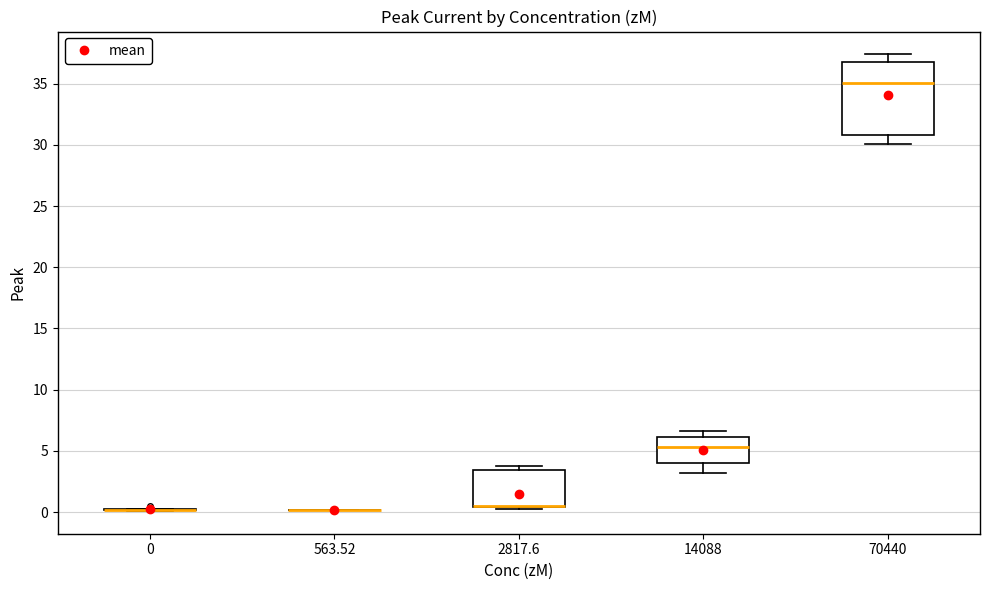

Reading left to right, read every box against the y-axis: the position of its median line, the range the box covers, and the ends of its whiskers. The values are not printed on the chart, so give them approximately, as read against the axis.

0: box collapsed to a line at 0.0, whiskers 0.0 to 0.0
563.52: box collapsed to a line at 0.0, whiskers 0.0 to 0.0
2817.6: median 0.5 (drawn on the box's lower edge), box 0.5 to 3.5, whiskers 0.0 to 3.5 (just above the box's upper edge)
14088: median 5.5, box 4.0 to 6.0, whiskers 3.0 to 6.5
70440: median 35.0, box 31.0 to 37.0, whiskers 30.0 to 37.5